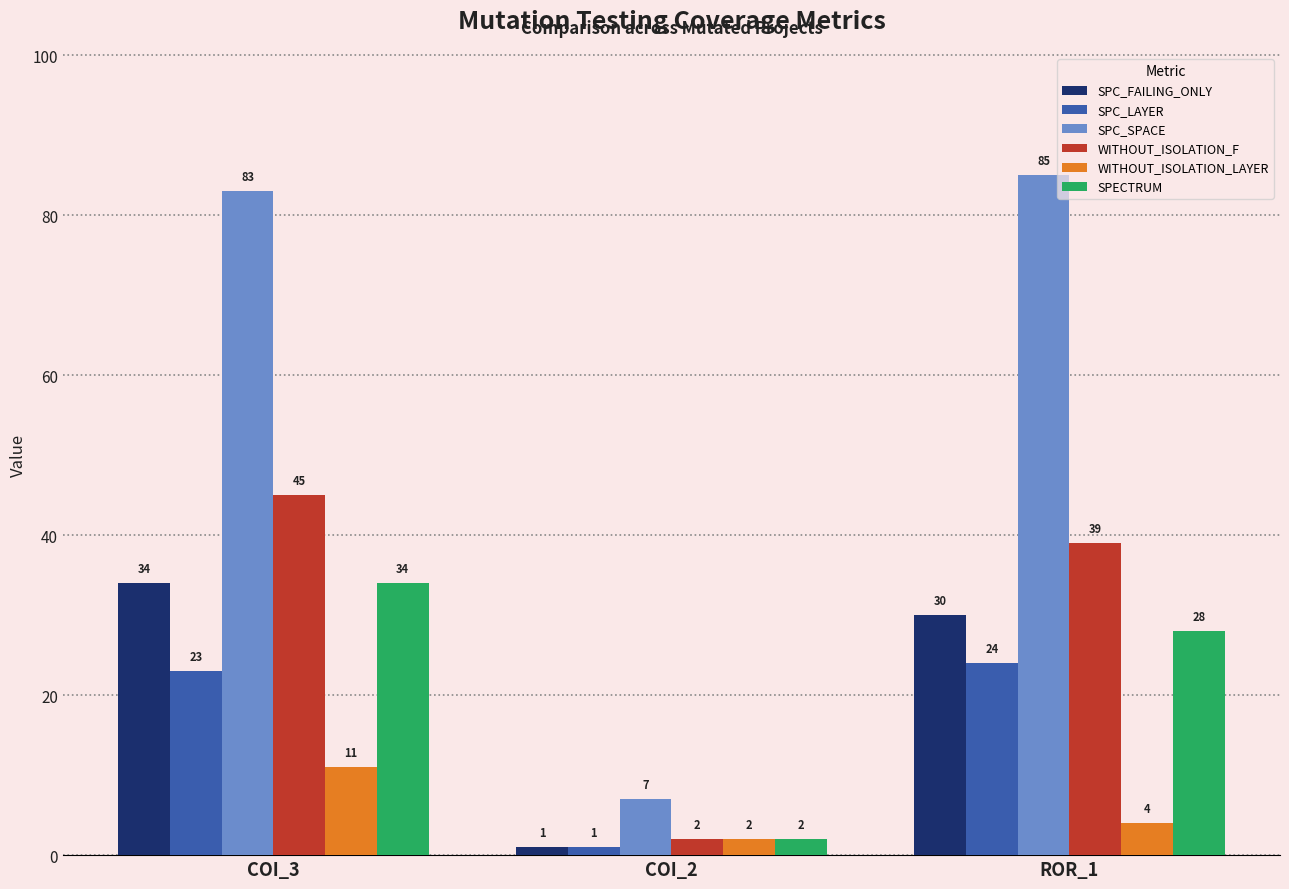

Are the bars horizontal?

No